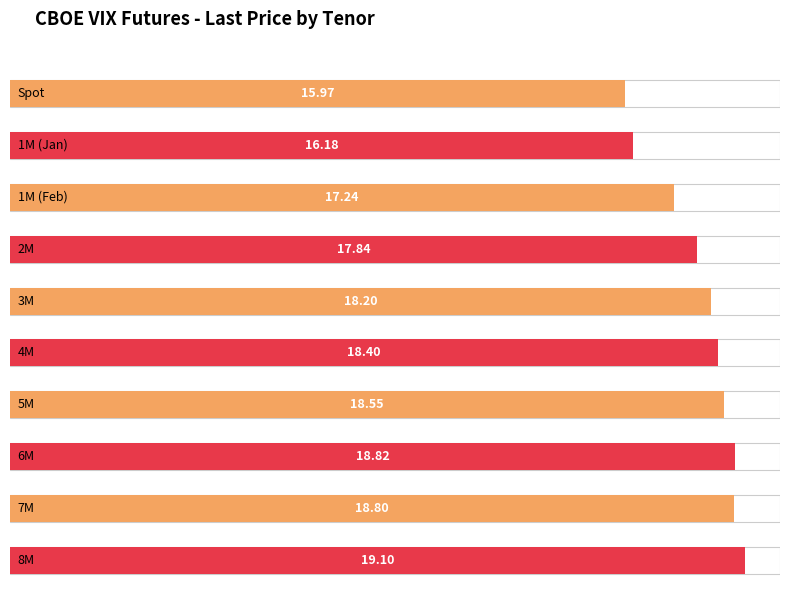

True or false: the data shows 27.3 at 1M.

False